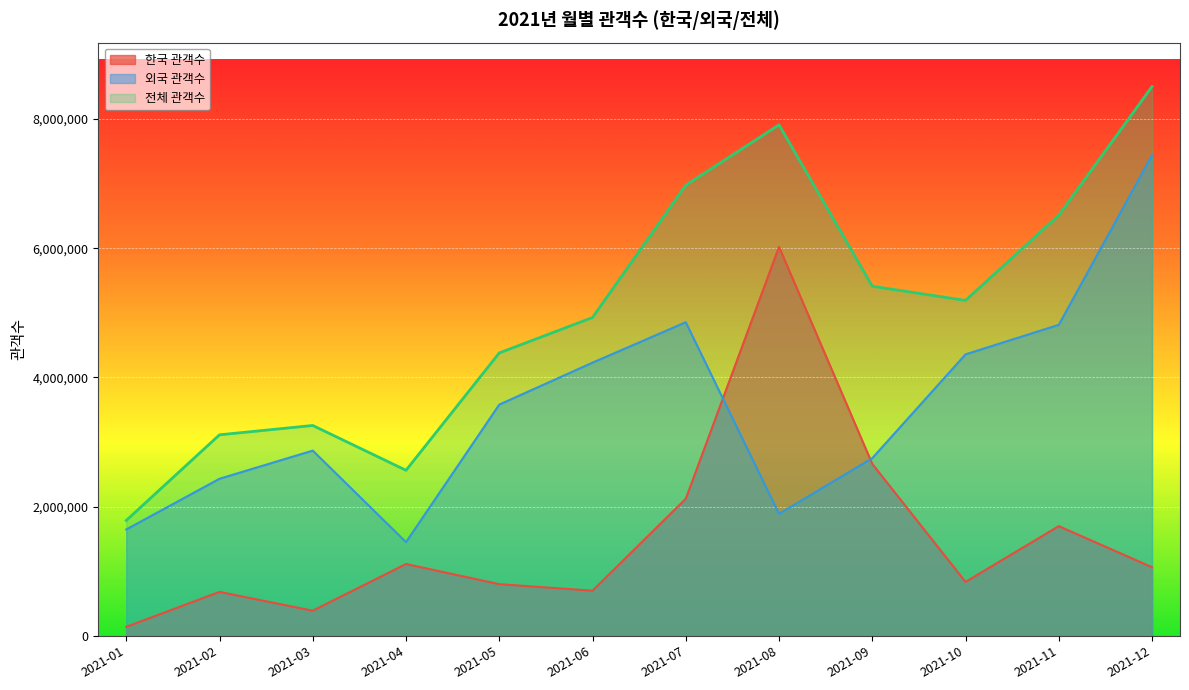

Does the chart display data point markers on the line(s)?

No